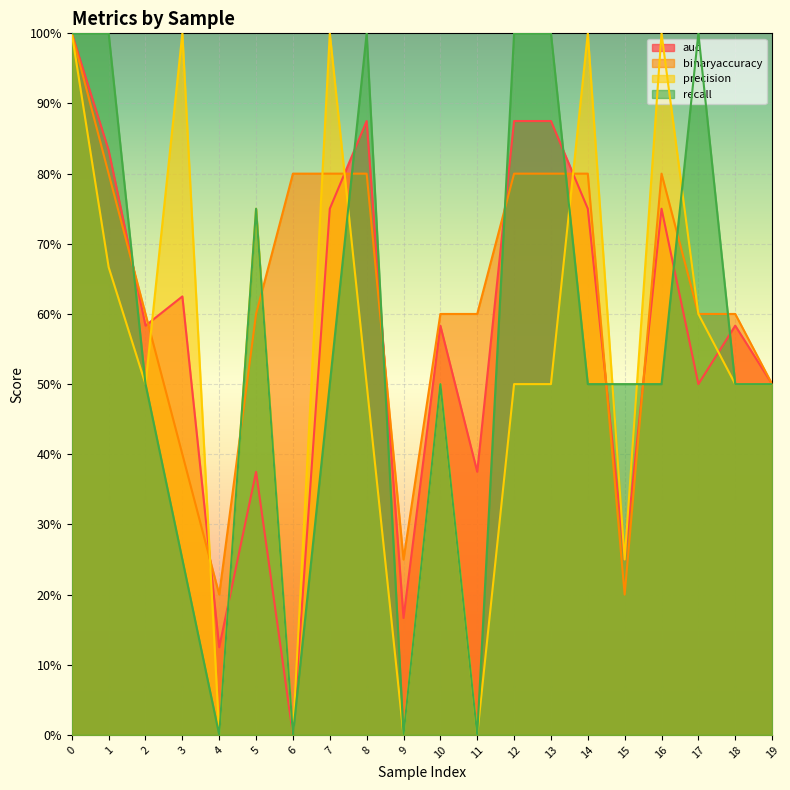

Is the value of precision at 11 greater than the value of auc at 9?

No